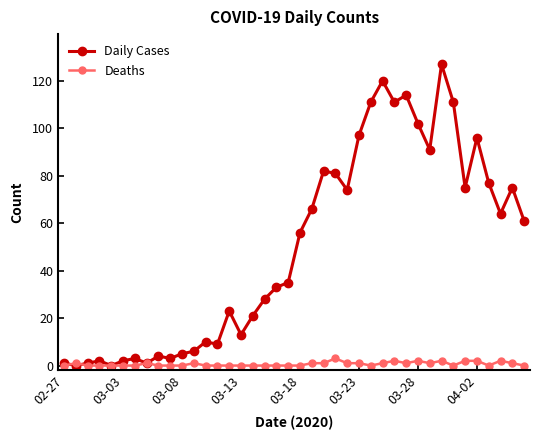

List the series in order of their peak value, lowest first.

Deaths, Daily Cases